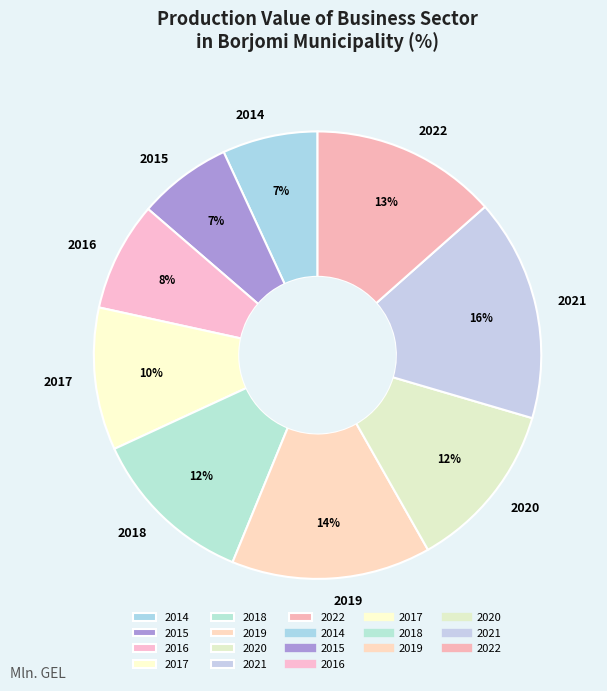

Which category has the biggest portion of the pie?

2021